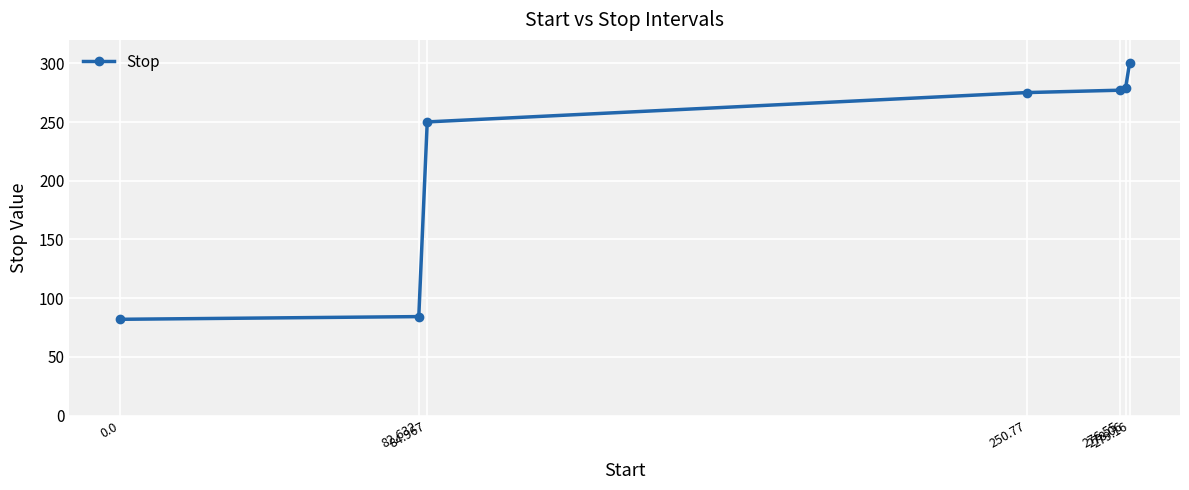

What is the value of the 3rd point from the left?

250.1